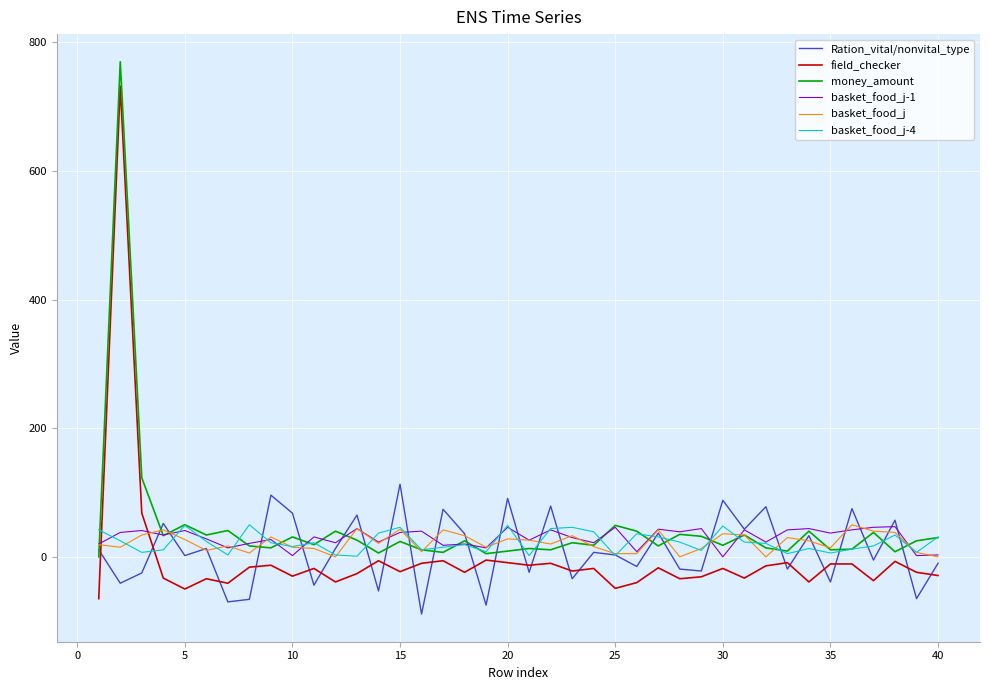

Which series ends up on top after the final intersection of basket_food_j-1 and field_checker?

basket_food_j-1